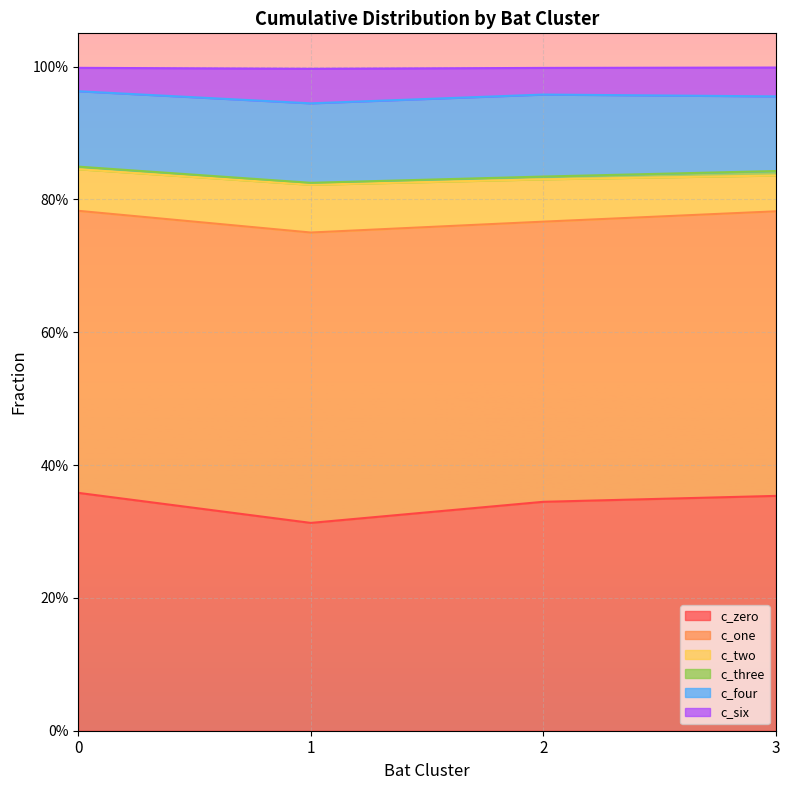

What is the highest value of the c_two series?

0.8